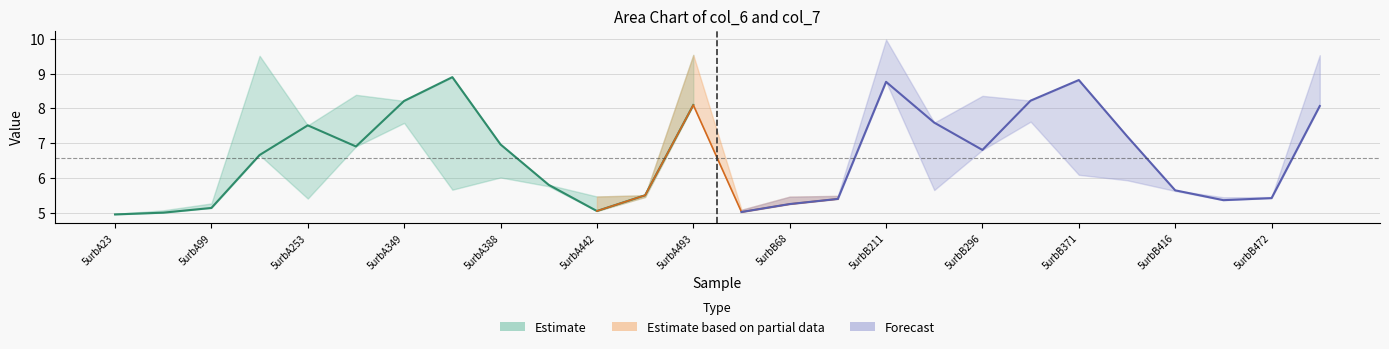

True or false: col_6 has a value of 3.3 at 5urbB23.

False